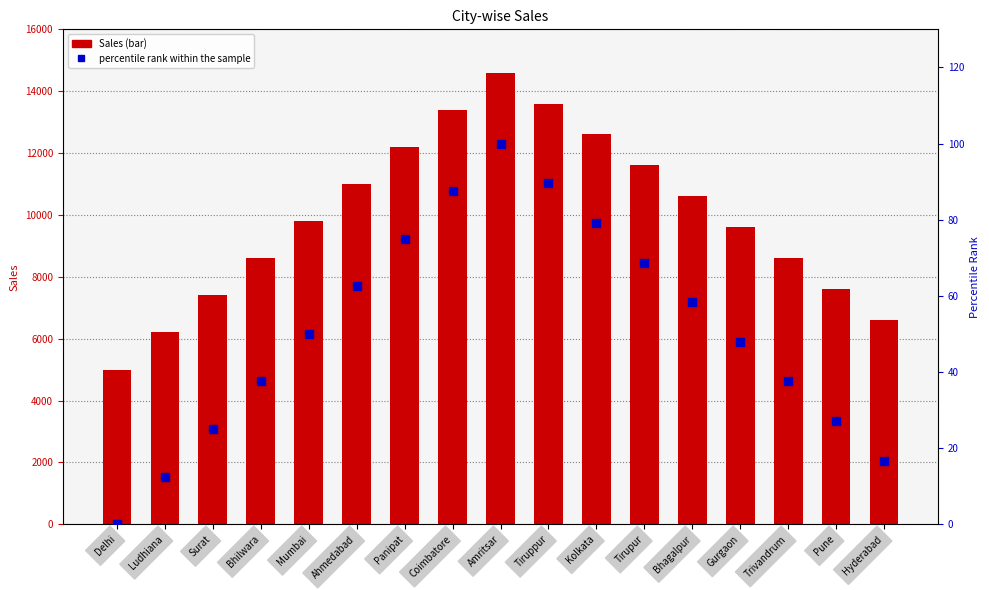

At which category is the sum across all series the highest?

Amritsar